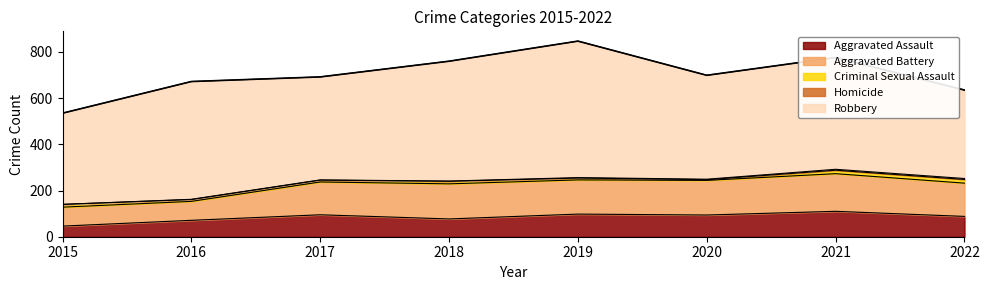

Which series has the largest range (max minus min)?

Robbery